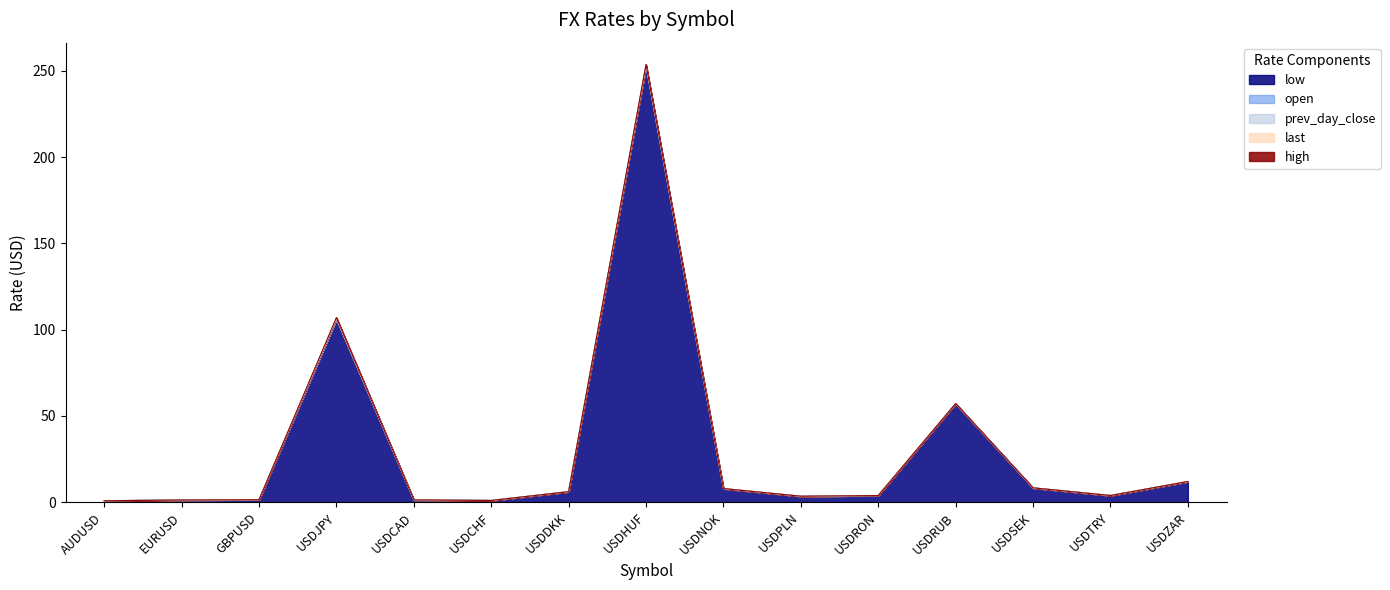

How many values in the open series exceed 3?

10